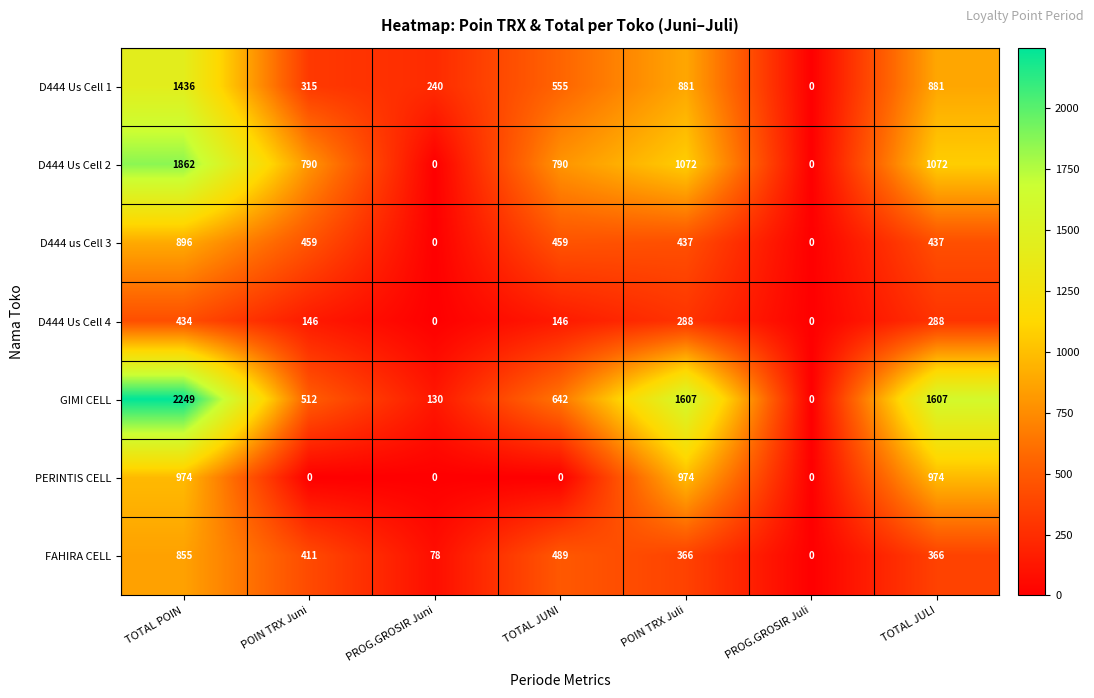

The value of GIMI CELL at TOTAL JULI is 2666. True or false?

False